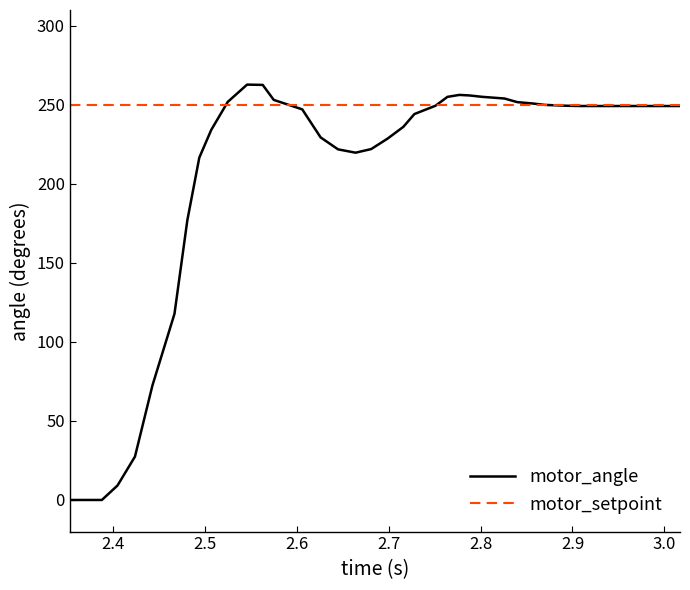

List the series in order of their overall mean, highest first.

motor_setpoint, motor_angle